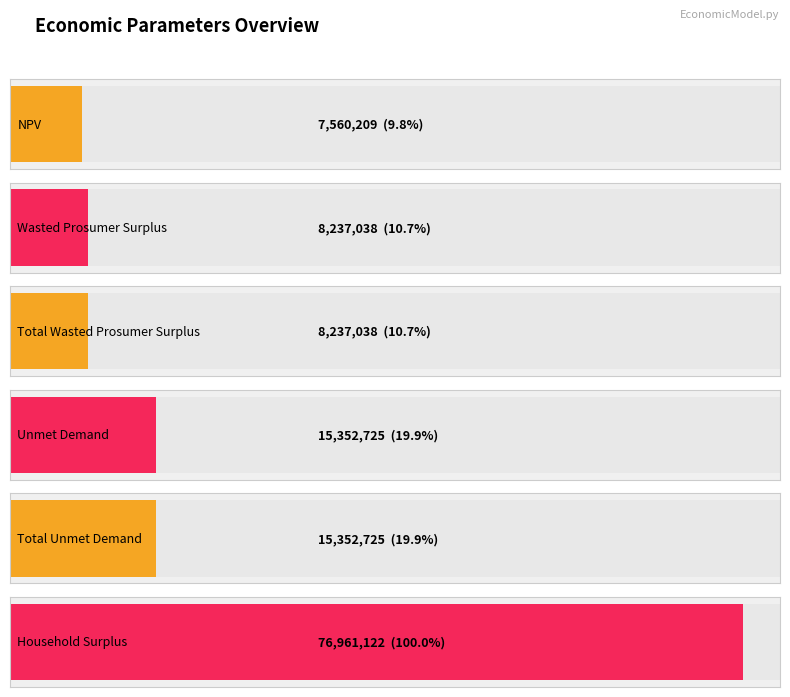

What is the ratio of the value at Household Surplus to the value at Total Unmet Demand?

5.0